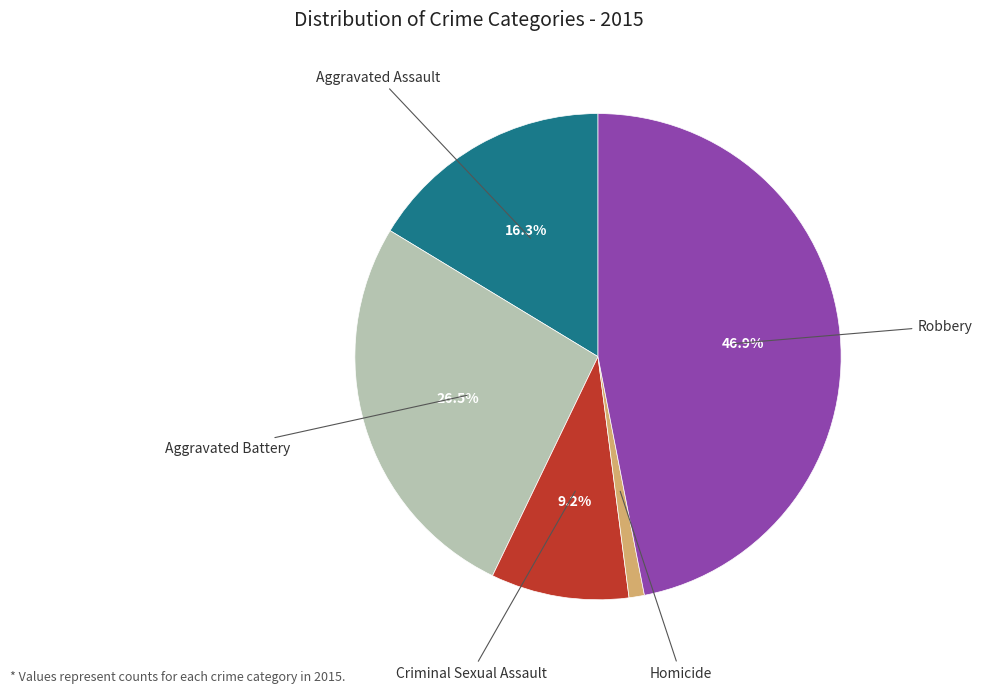

Is there a majority slice in this chart?

No